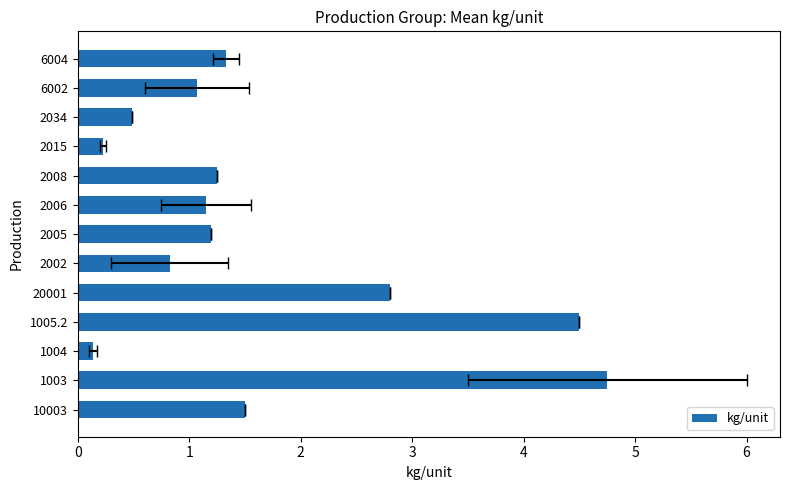

What is the difference between the maximum and minimum values?

4.6